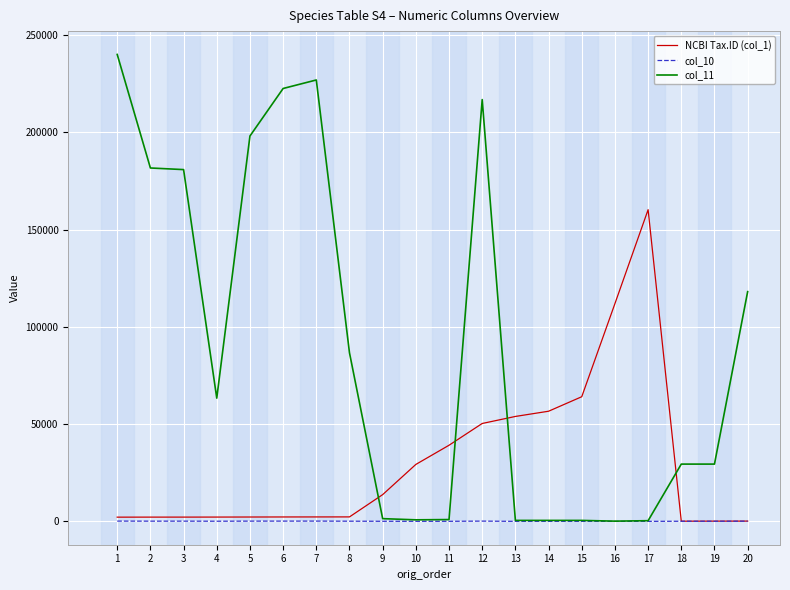

At which category does the chart reach its peak across all series?

1